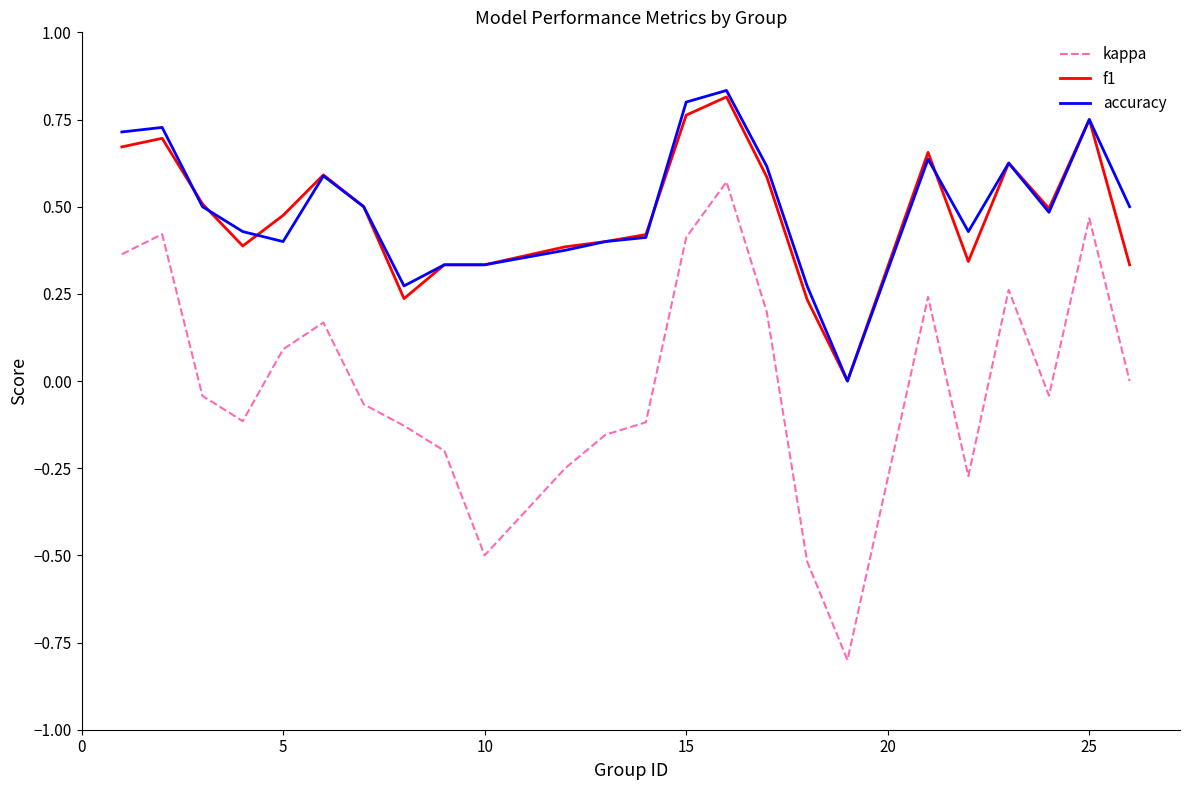

True or false: kappa and accuracy intersect in this chart.

False